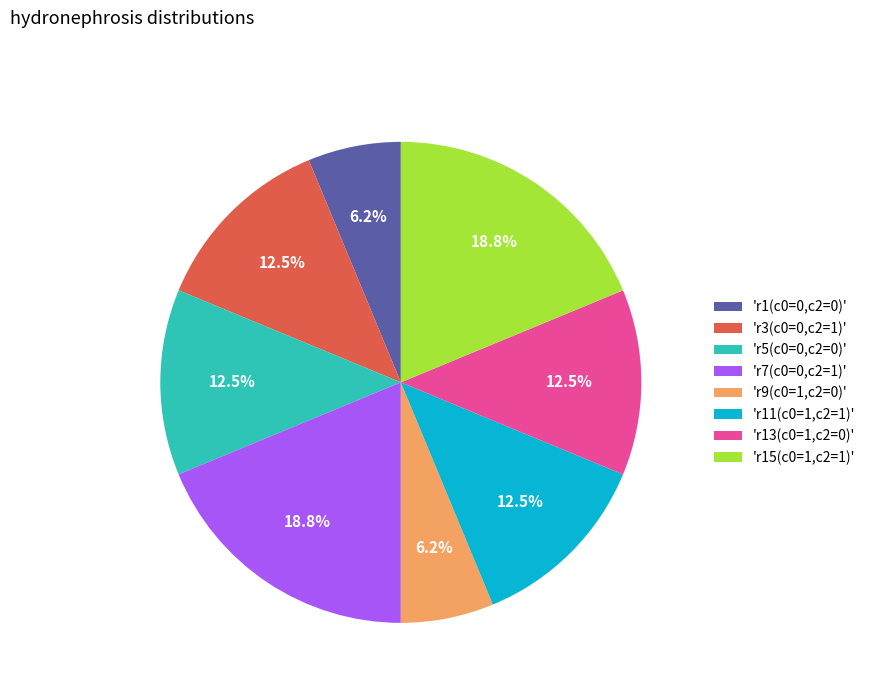

Does 'r7(c0=0,c2=1)' represent more than half of the total?

No